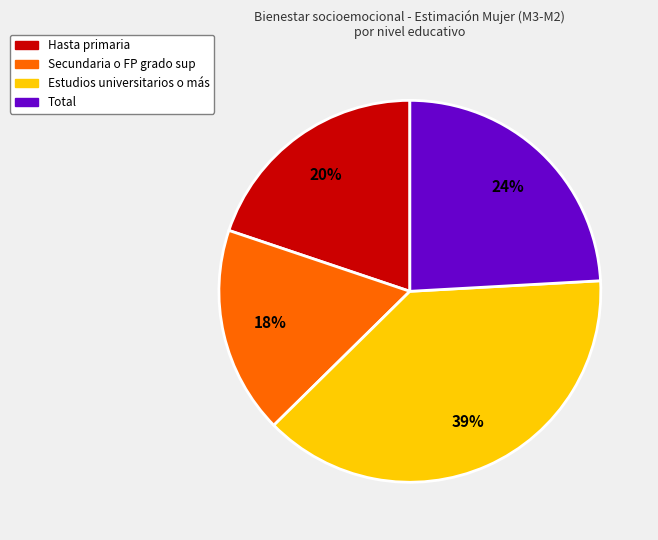

Which category has the smallest portion of the pie?

Secundaria o FP grado sup